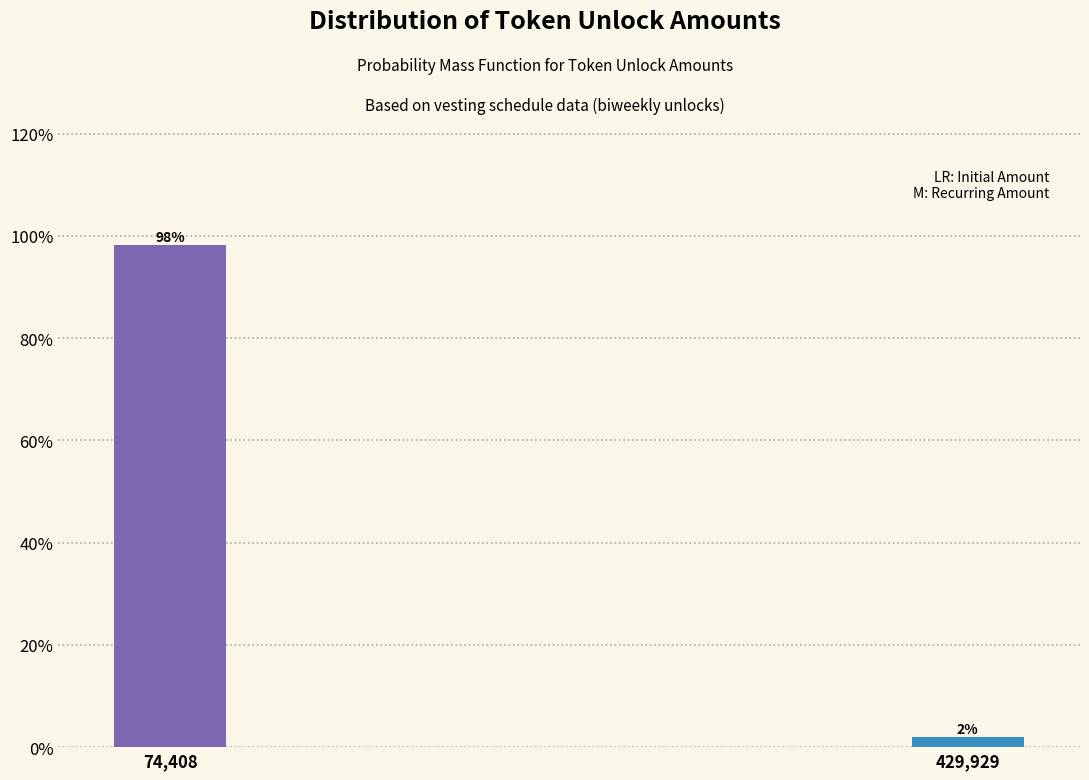

Which has a higher value, 74,408 or 429,929?

74,408